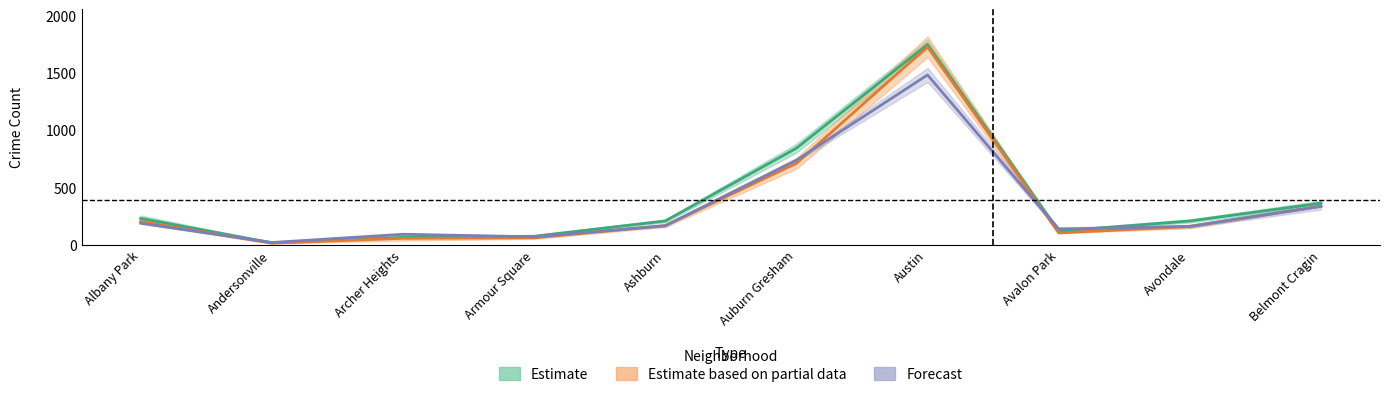

How many data points in 2021 are above 165?

5